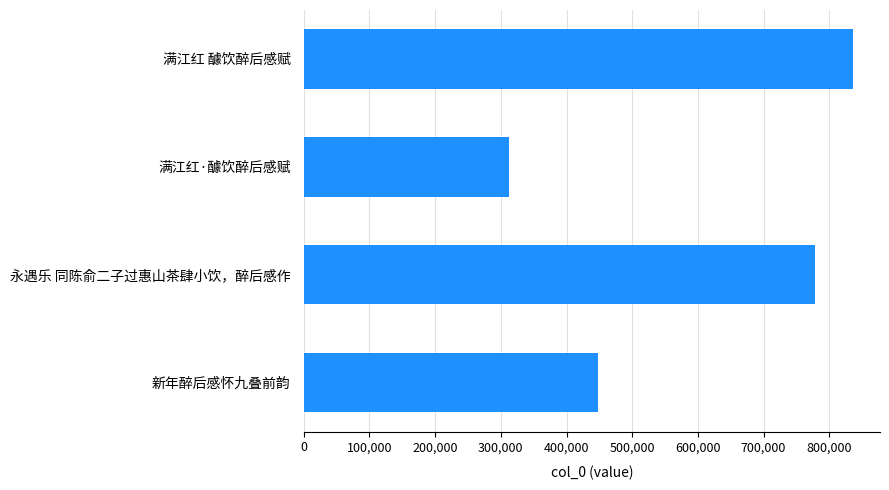

Reading top to bottom, list all the values displayed in this chart.

满江红 醵饮醉后感赋=835517	满江红·醵饮醉后感赋=313127	永遇乐 同陈俞二子过惠山茶肆小饮，醉后感作=779041	新年醉后感怀九叠前韵=447846